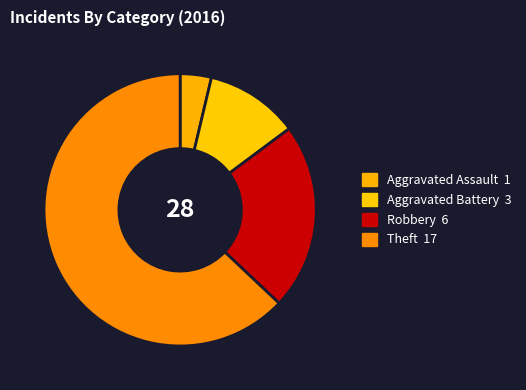

How many segments does this pie chart have?

4